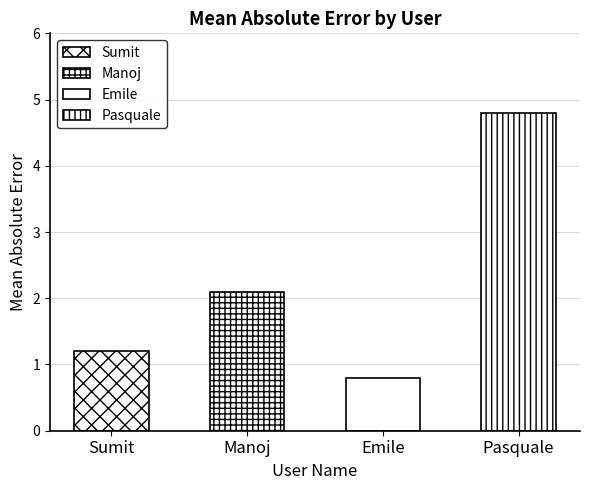

At which category does the chart reach its peak across all series?

Pasquale